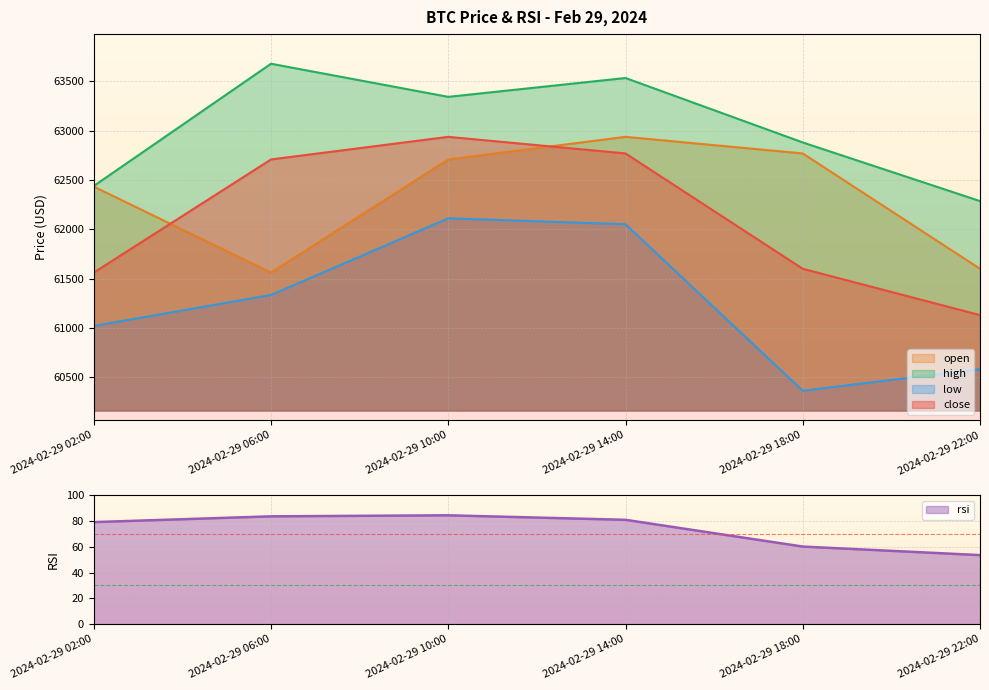

Is it true that close equals 61561.3 at 2024-02-29 02:00?

True